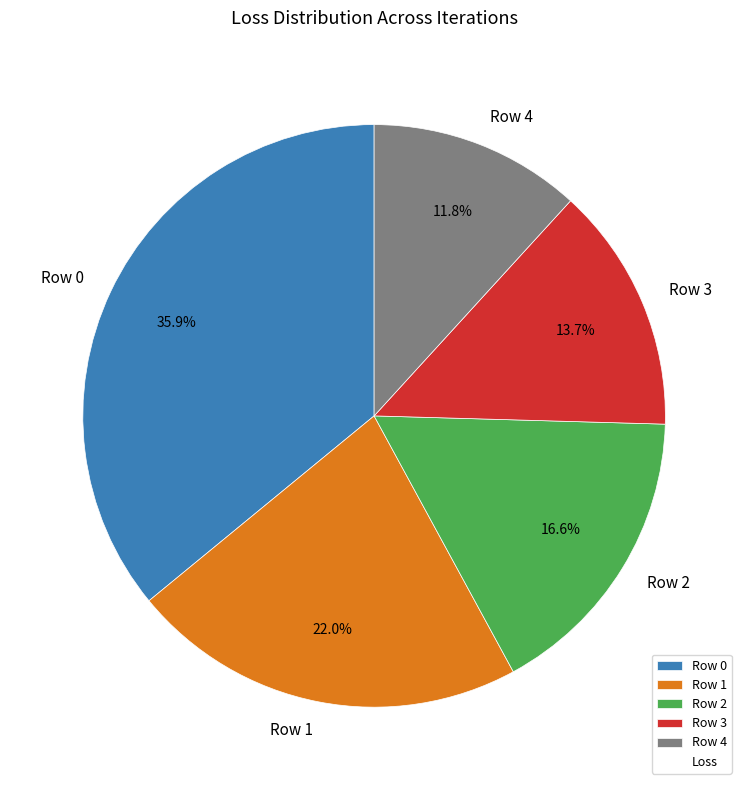

To the nearest percent, what portion does Row 2 represent?

17%